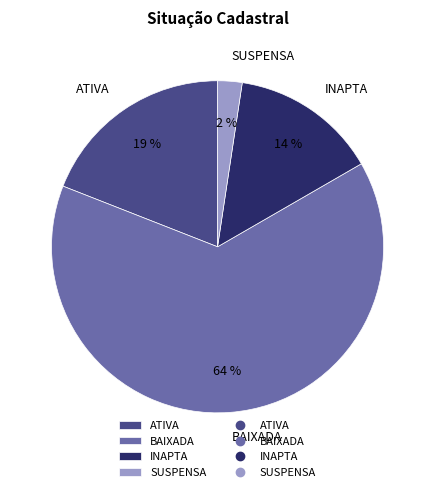

How many slices are in this pie chart?

4